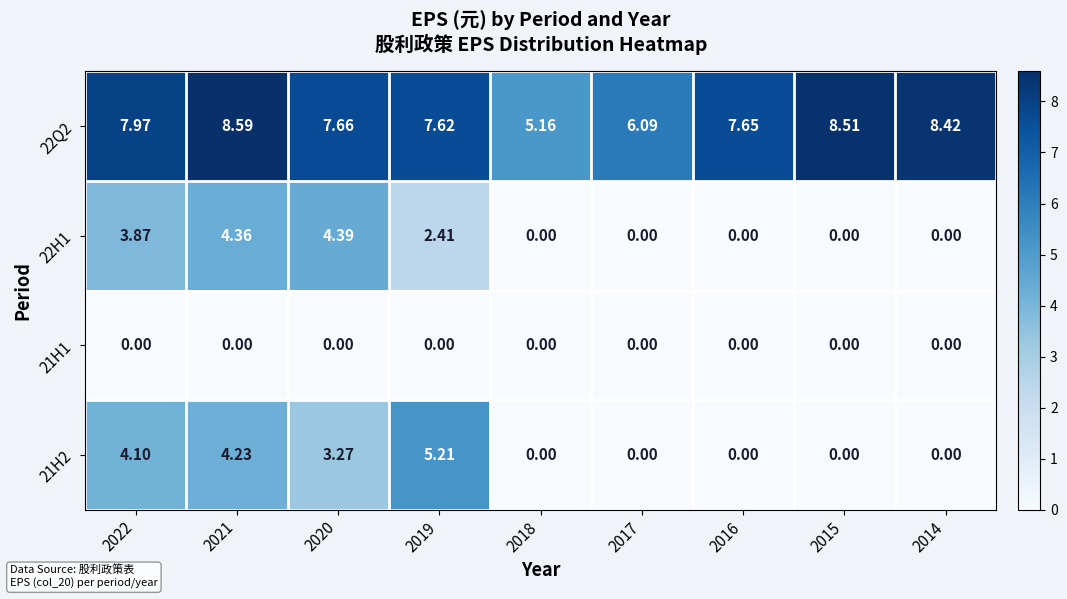

How many series are shown in this chart?

4